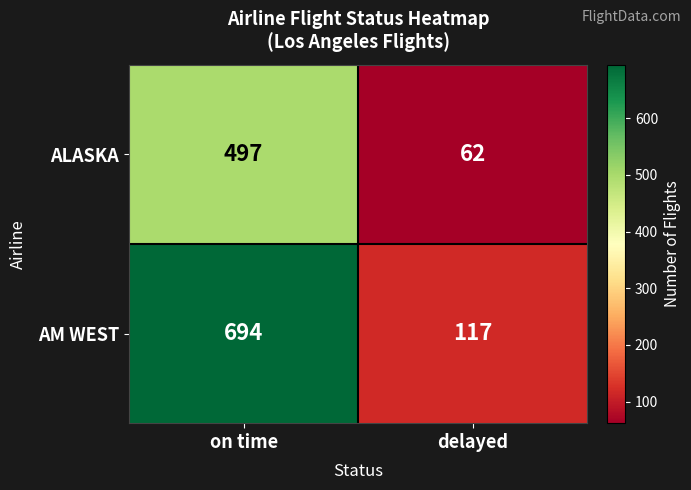

What is the difference between the highest and lowest values at delayed?

55